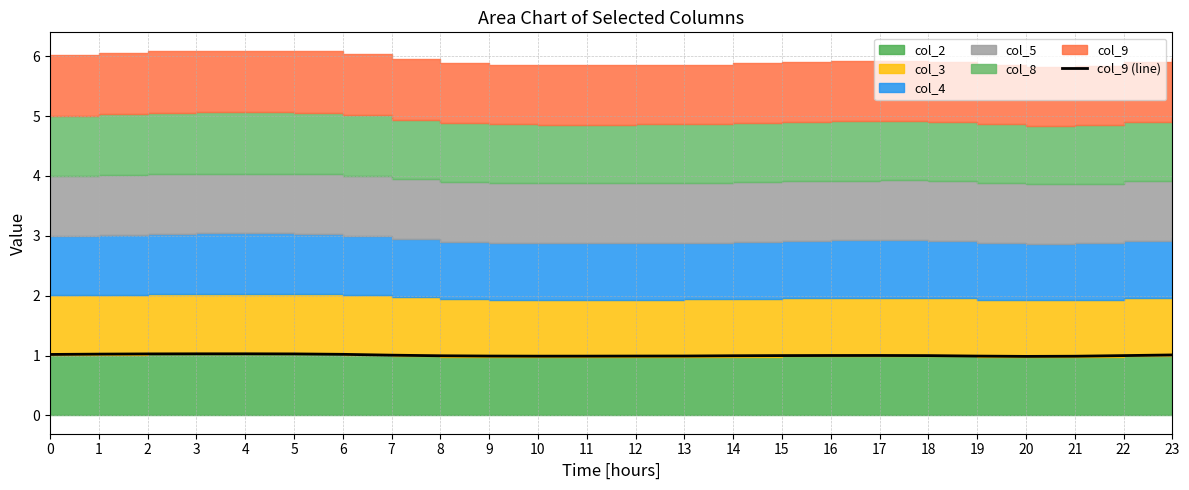

What is the sum of the values at 10 and 17?

2.0